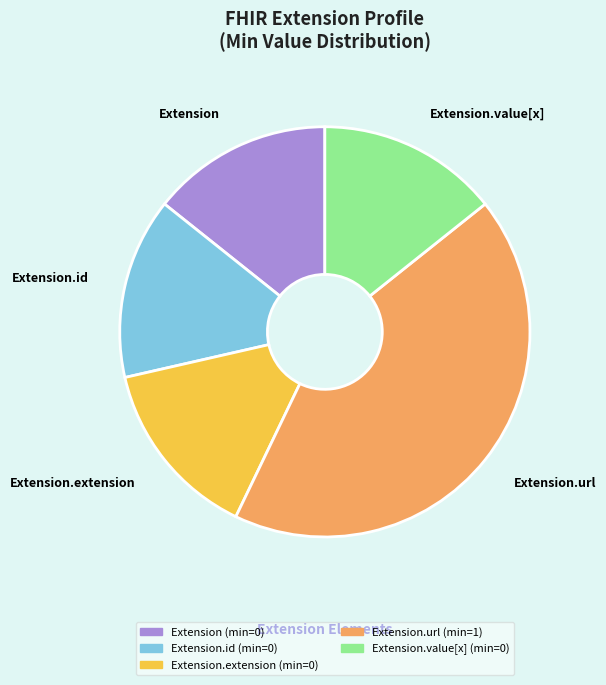

Which category has the biggest portion of the pie?

Extension.url